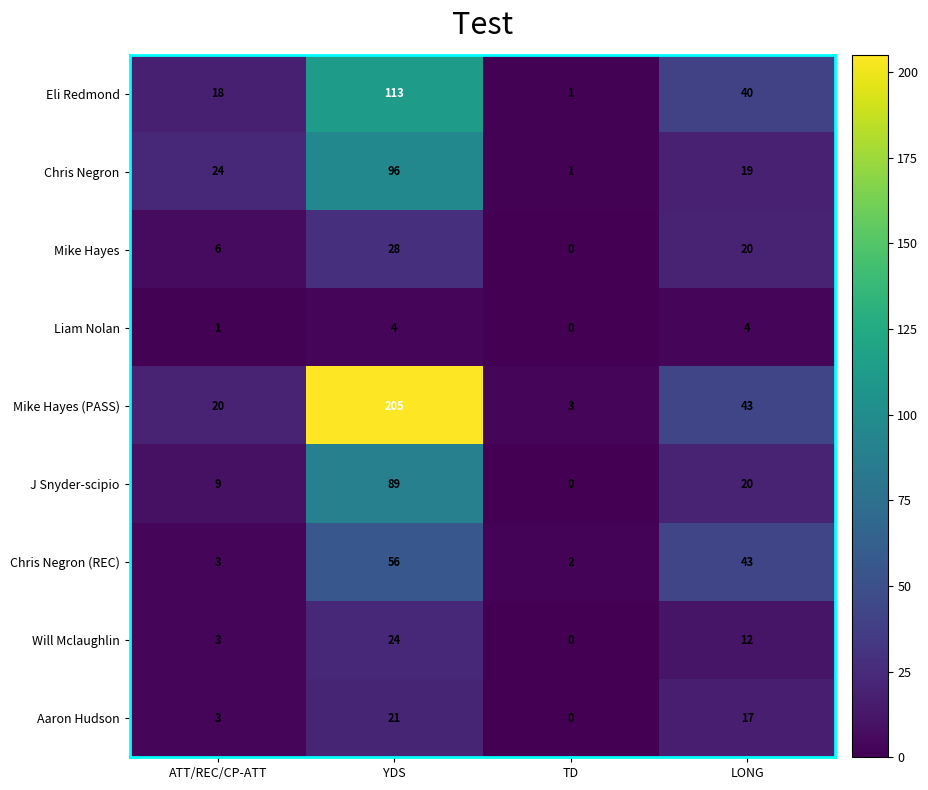

At which category does the chart reach its minimum across all series?

TD